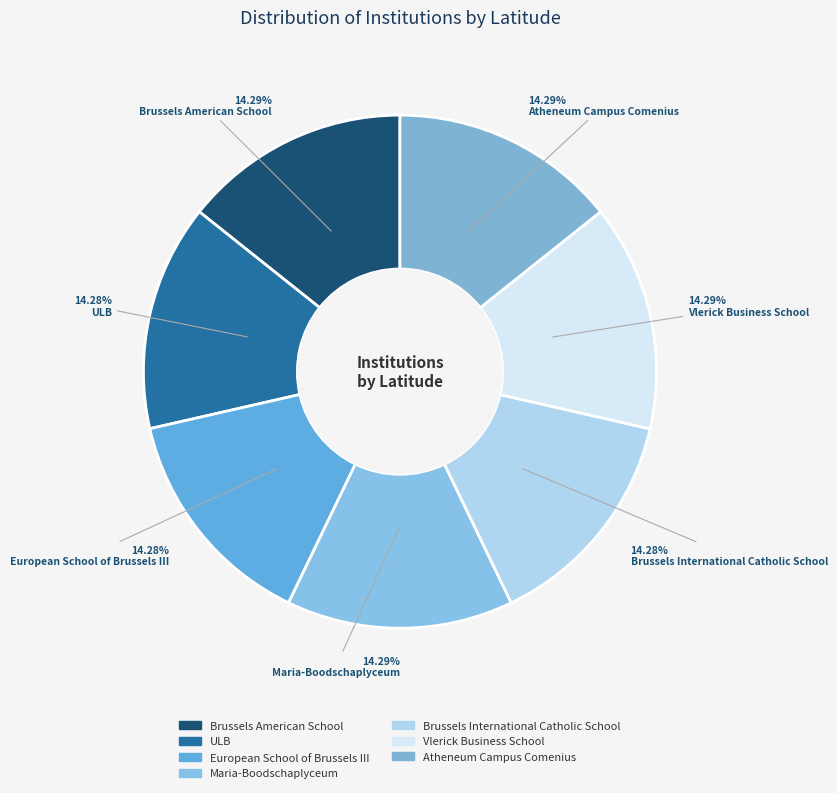

Count the number of slices in the pie.

7